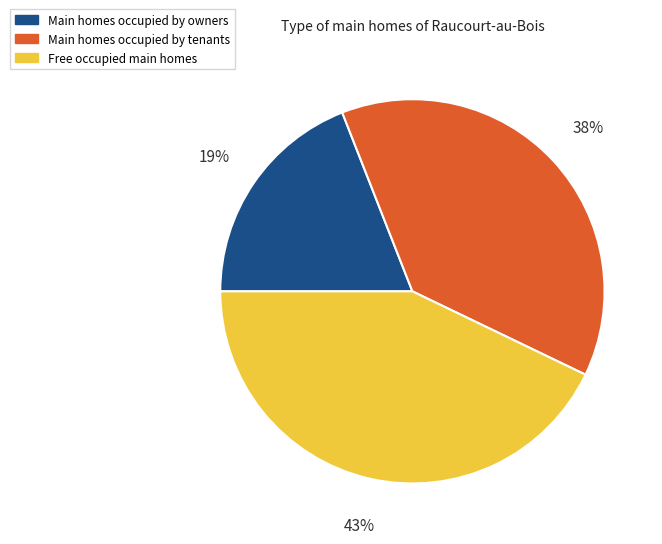

Does any single category account for the majority?

No